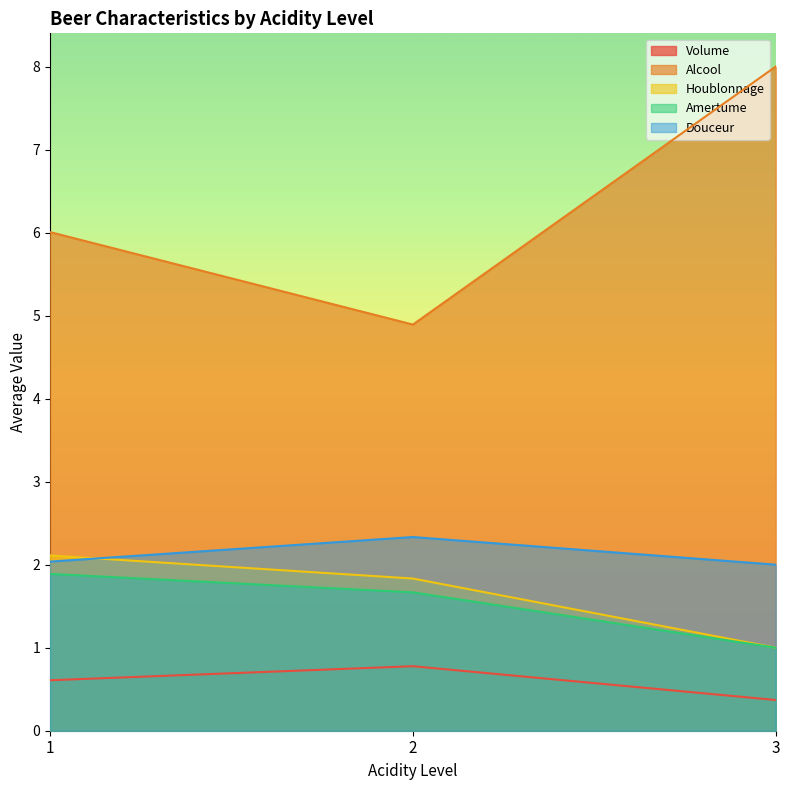

Rank the categories by Alcool value from lowest to highest.

2, 1, 3